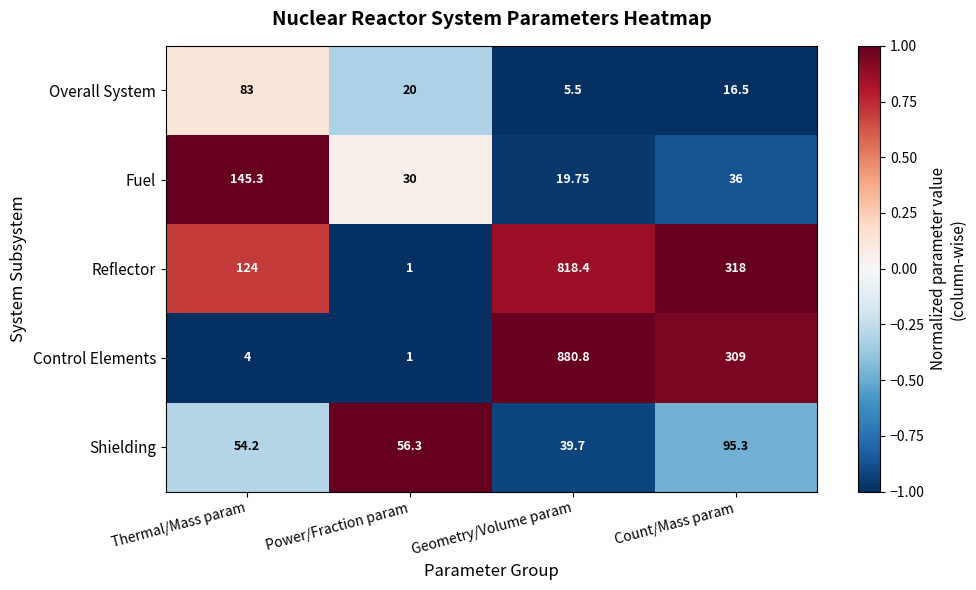

At which category is the sum across all series the highest?

Geometry/Volume param